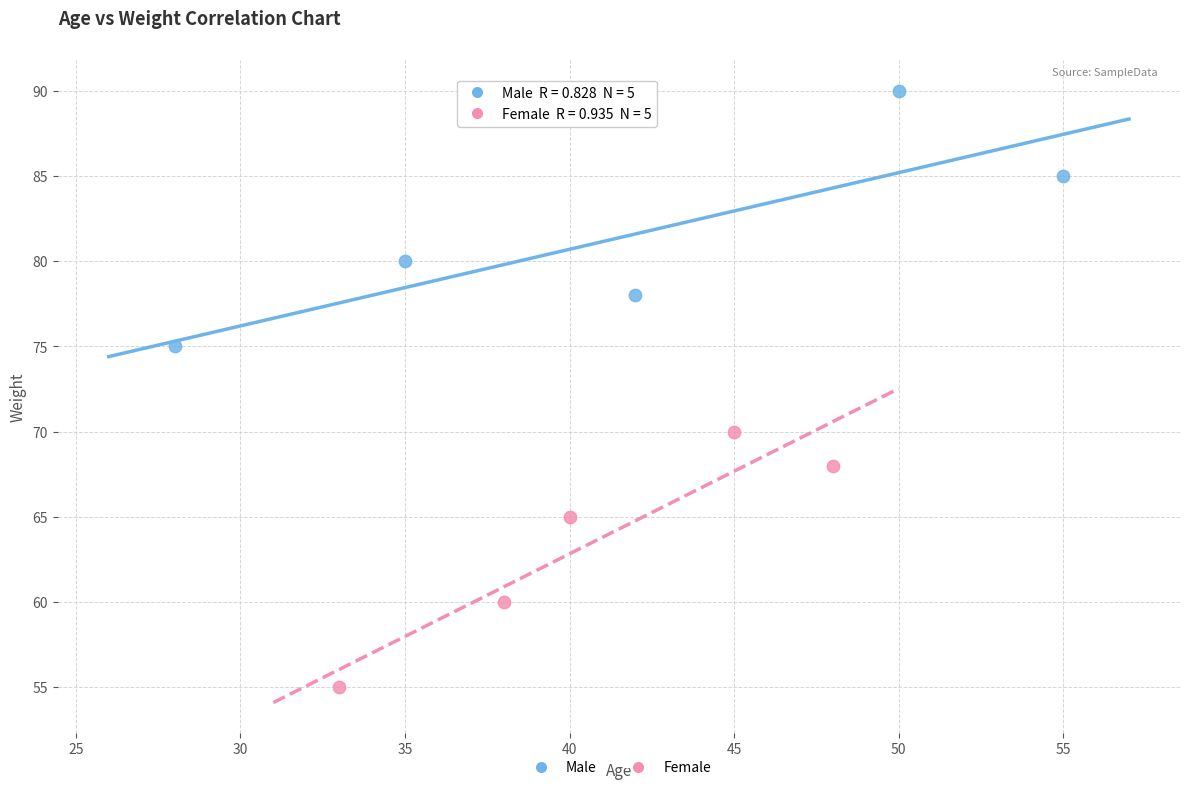

Which series reaches the minimum Y coordinate?

Female